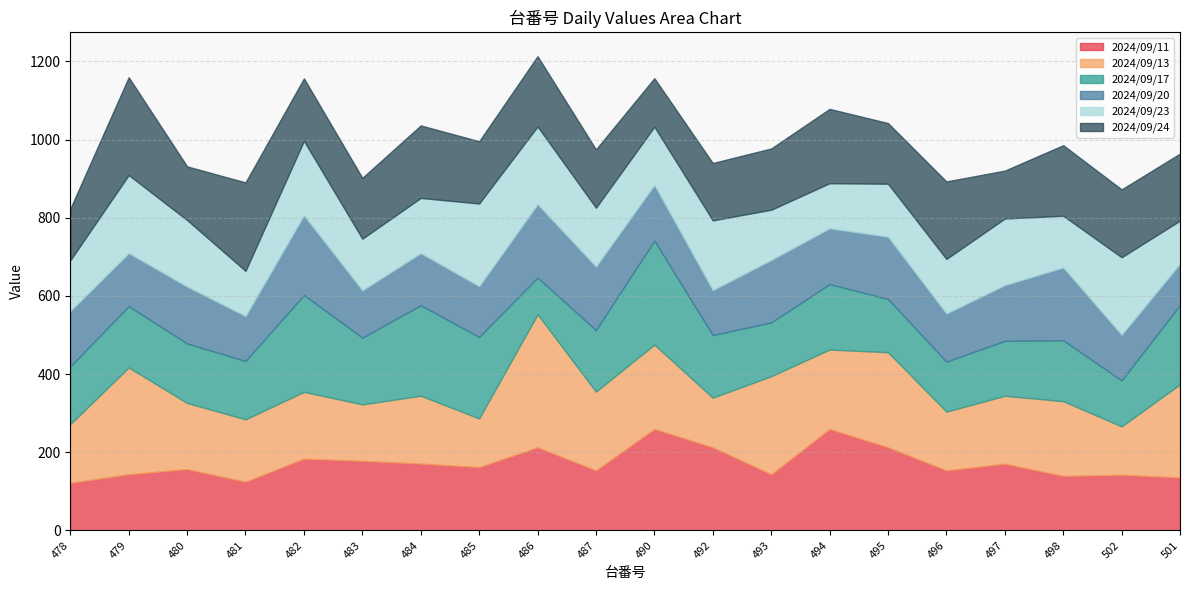

At which label is 2024/09/23 closest to 161?

480